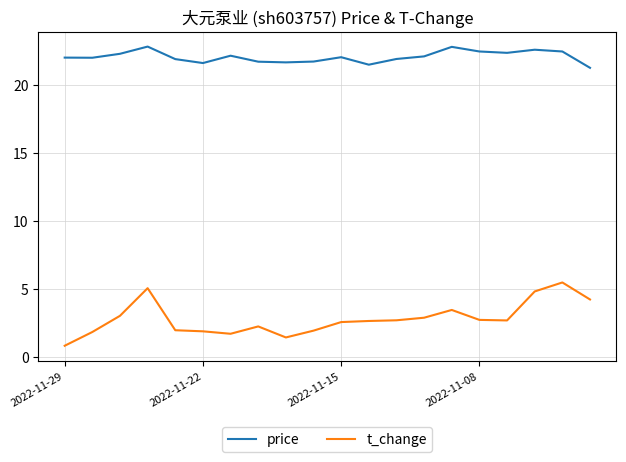

What is the highest value of the t_change series?

5.5